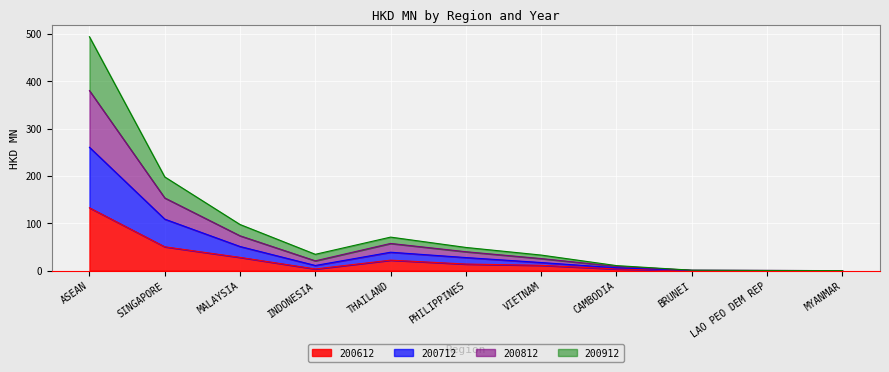

What is the total value across all series at THAILAND?

70.7